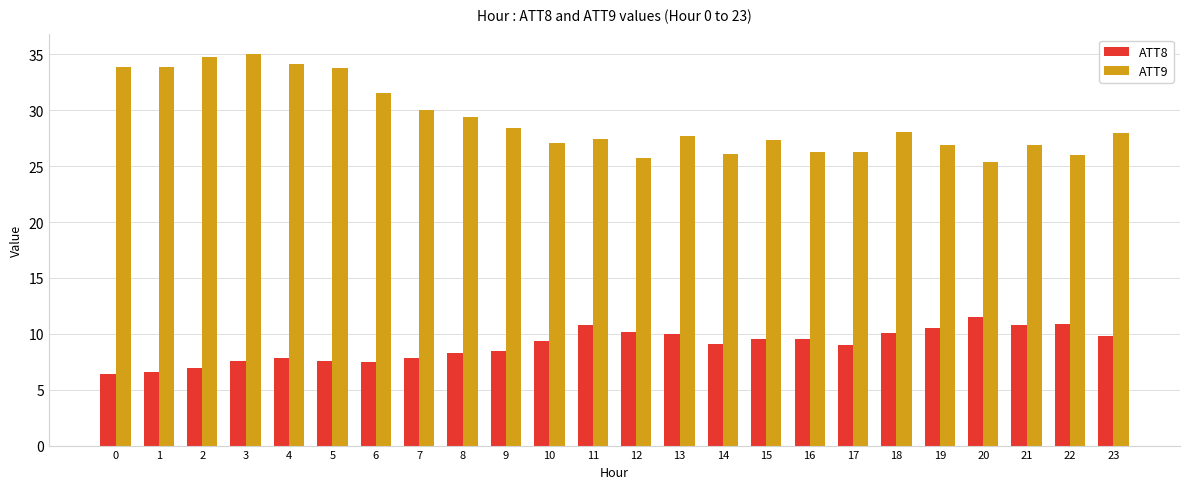

What is the maximum value for ATT8?

11.5